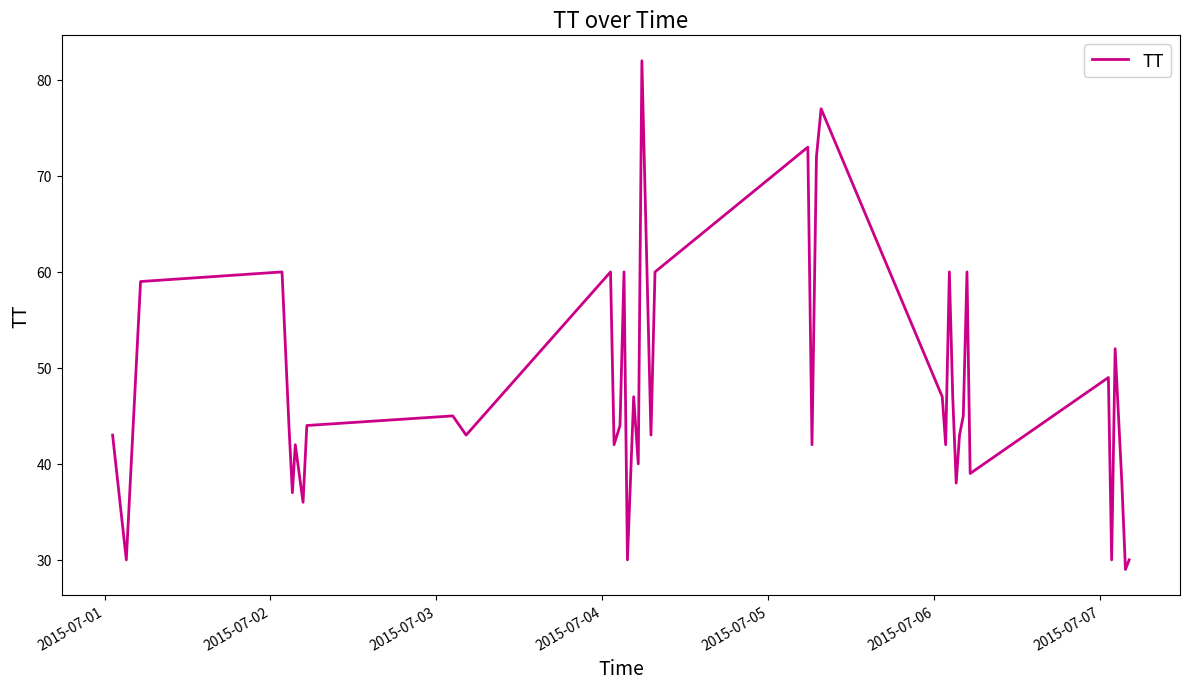

What is the smallest value displayed?

29